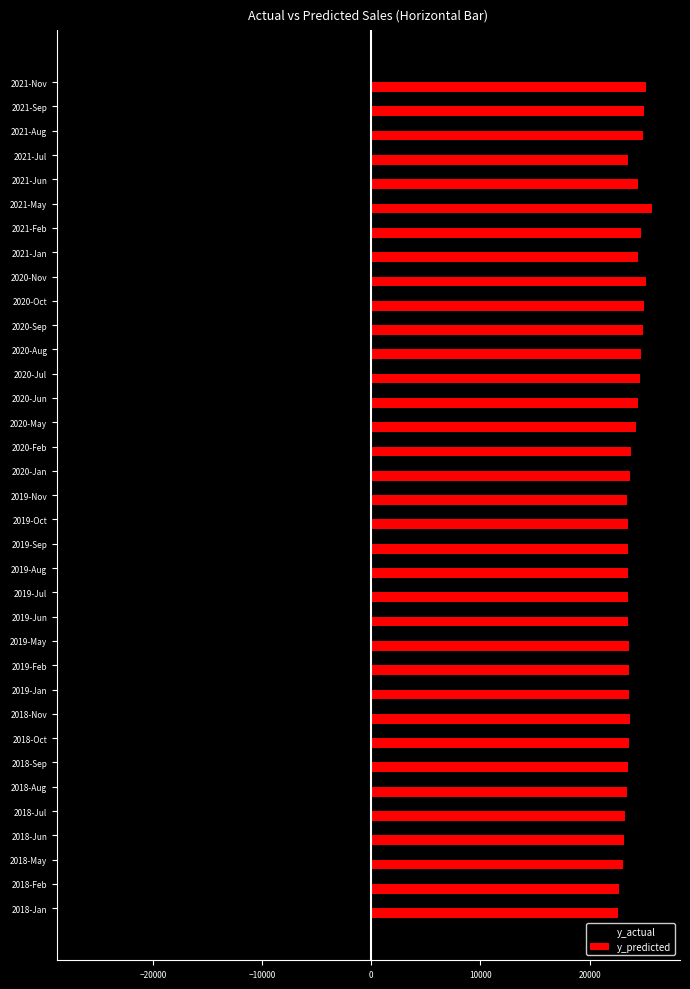

List the series in order of their peak value, lowest first.

y_actual, y_predicted